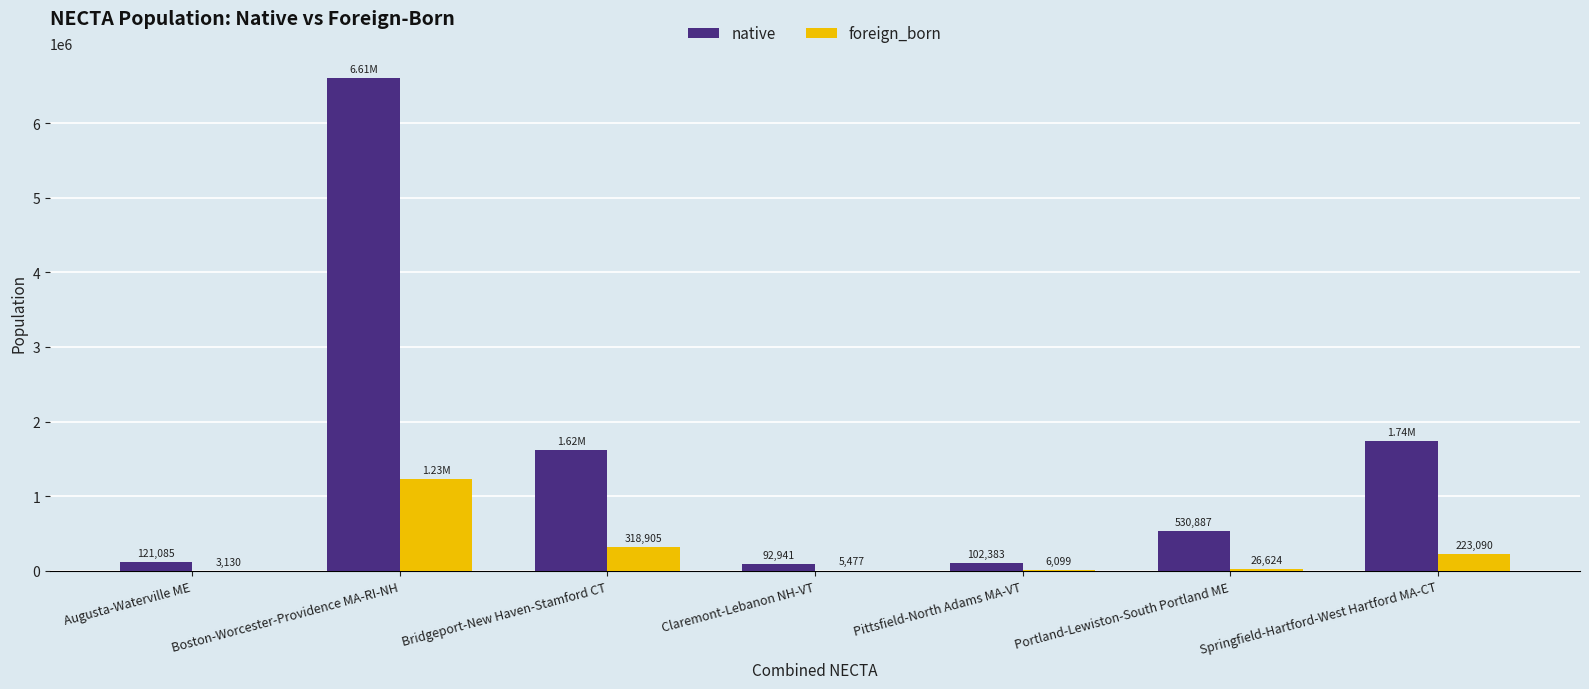

What is the sum of the foreign_born values at Portland-Lewiston-South Portland ME and Pittsfield-North Adams MA-VT?

32723